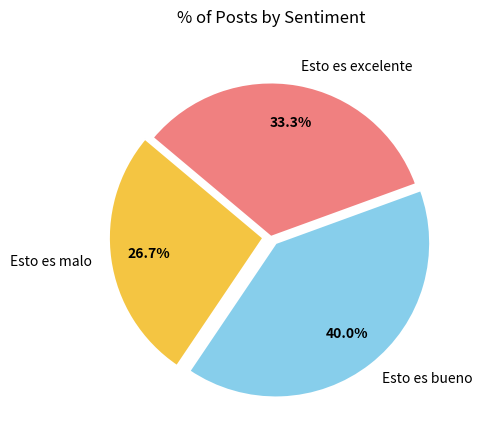

Is Esto es excelente the majority of the pie?

No